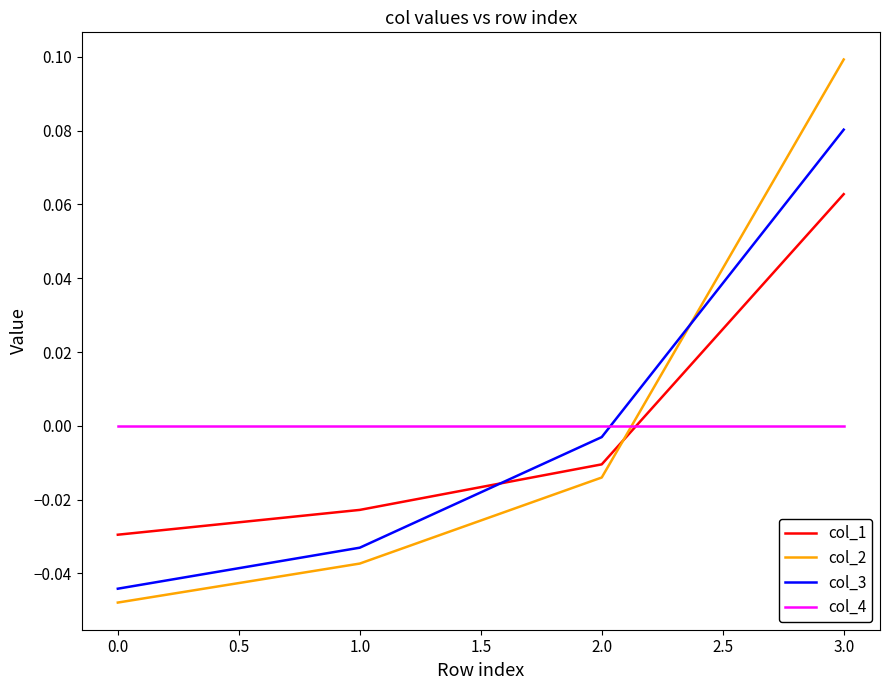

Which label corresponds to the largest value in the chart?

3.0